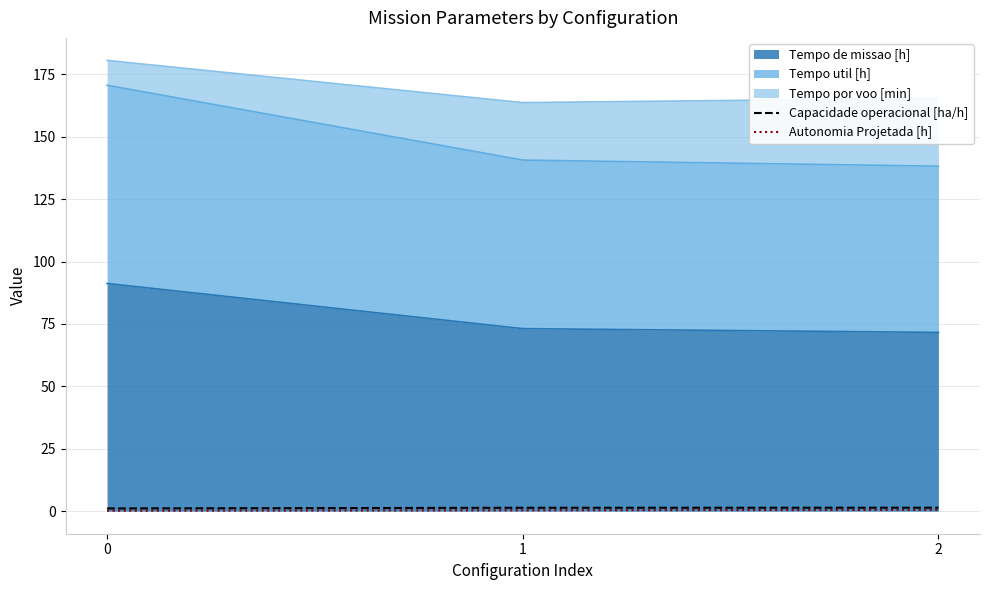

What is the difference between the maximum and minimum values in the Capacidade operacional [ha/h] series?

0.3